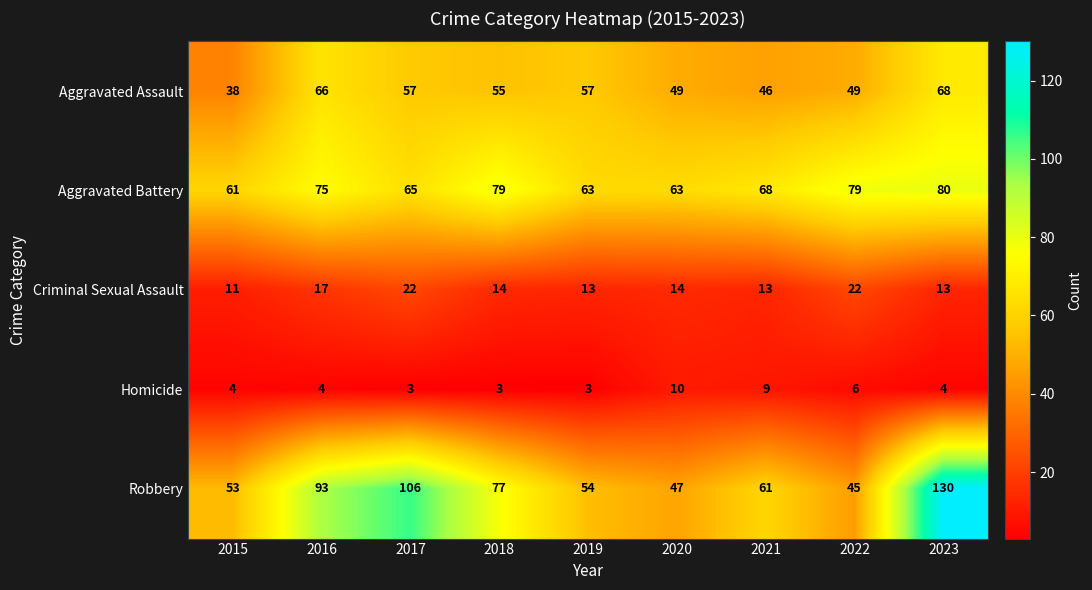

Rank the series at 2019 from highest to lowest value.

Aggravated Battery, Aggravated Assault, Robbery, Criminal Sexual Assault, Homicide